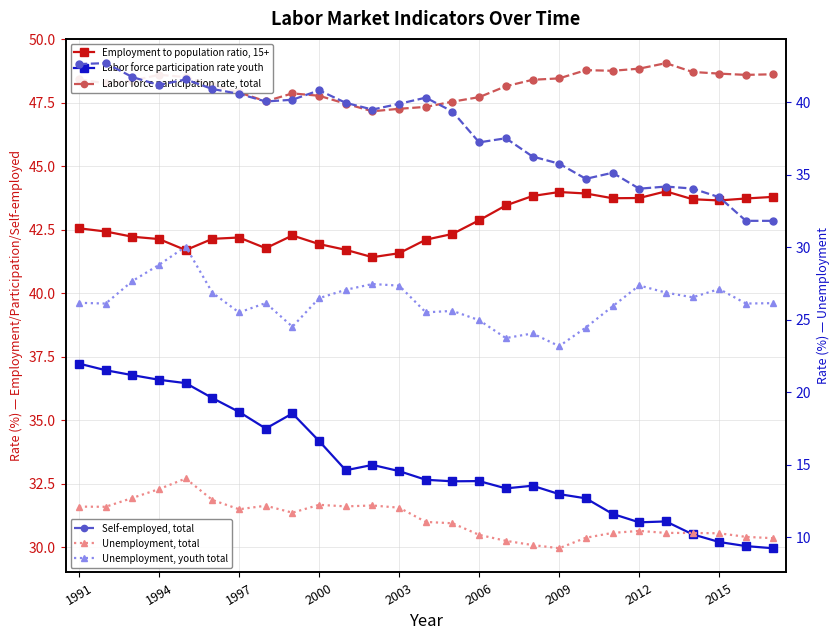

How many lines are shown in the chart?

6